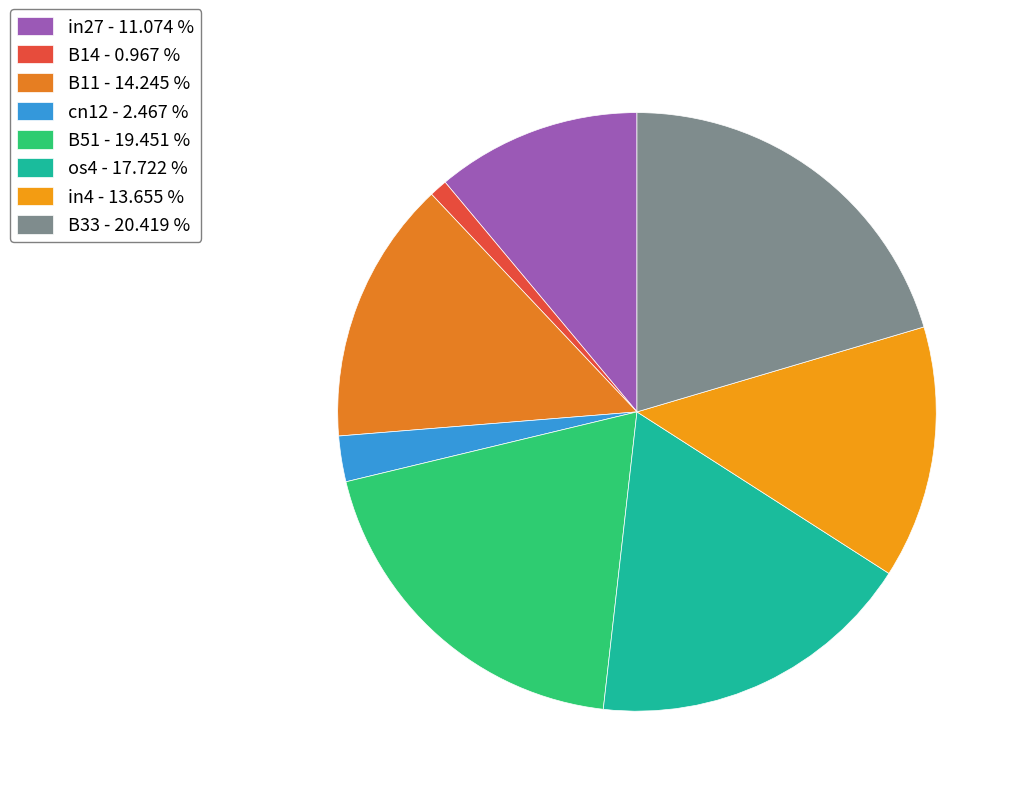

Does any single category account for the majority?

No